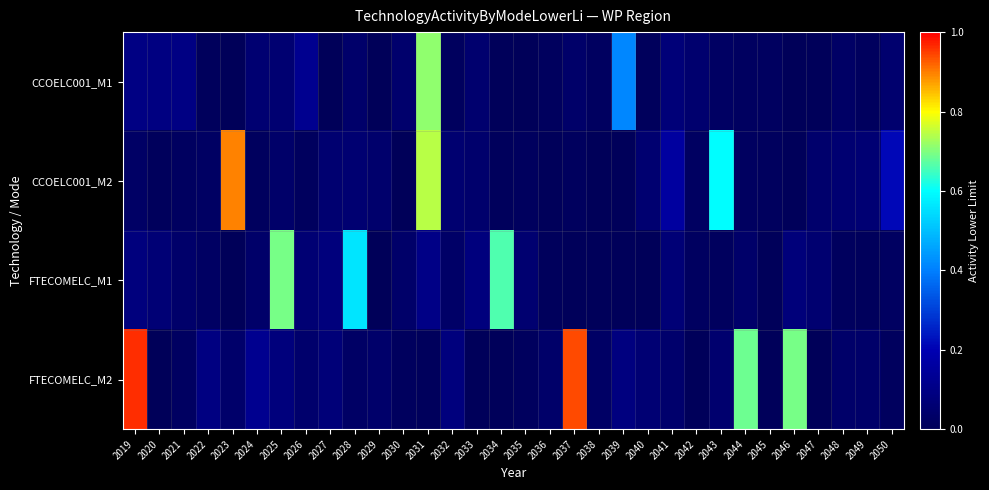

What is the spread (max minus min) of values at 2031?

0.7